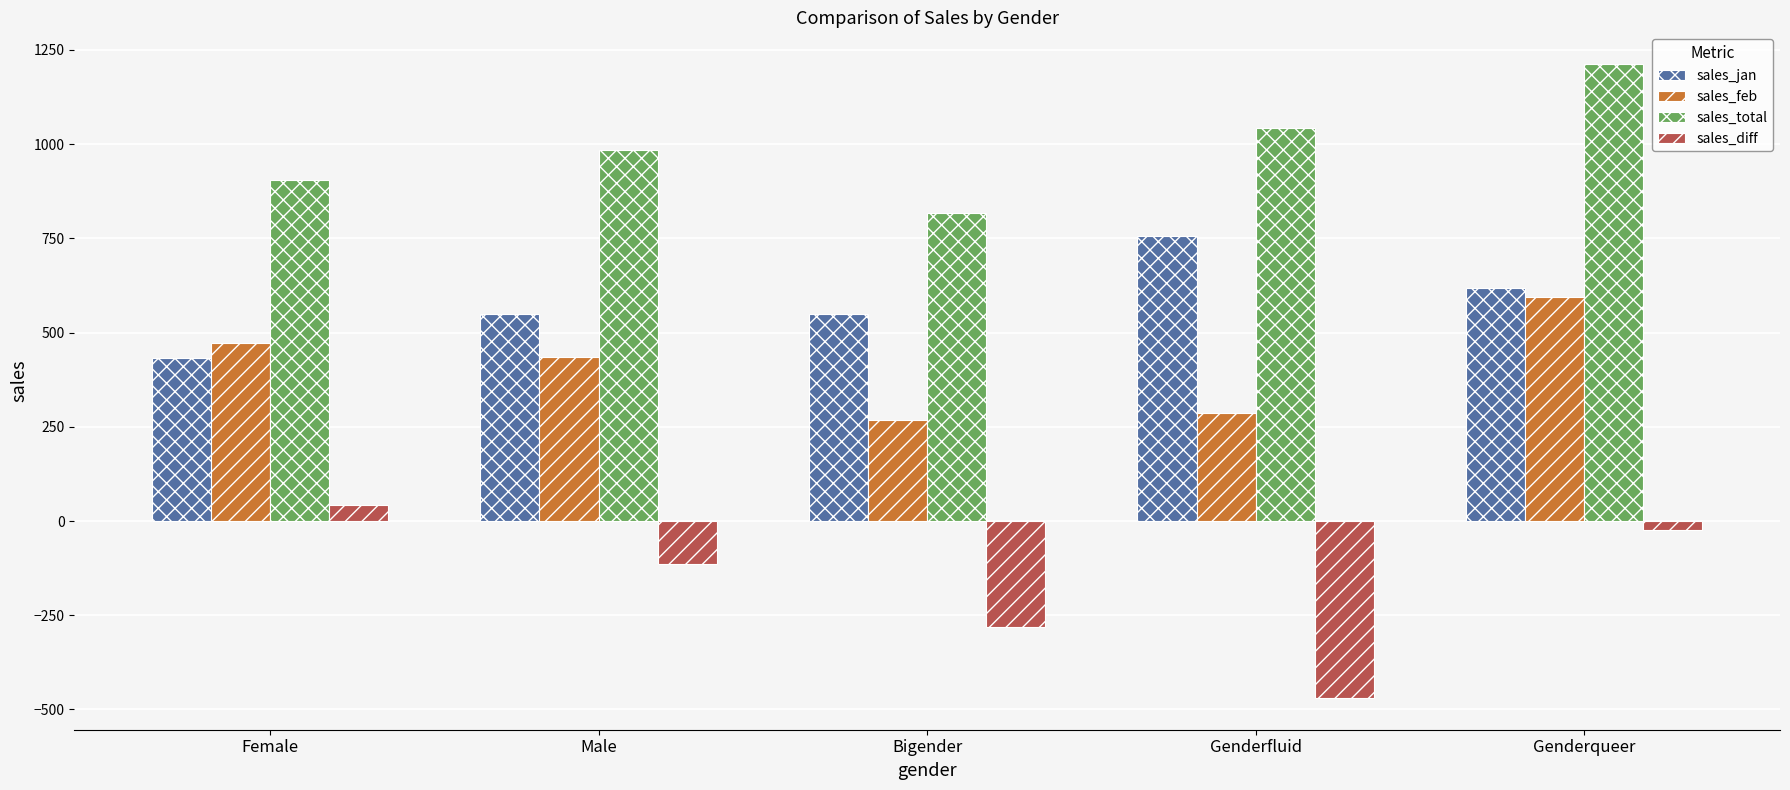

Which series has the largest total across all categories?

sales_total